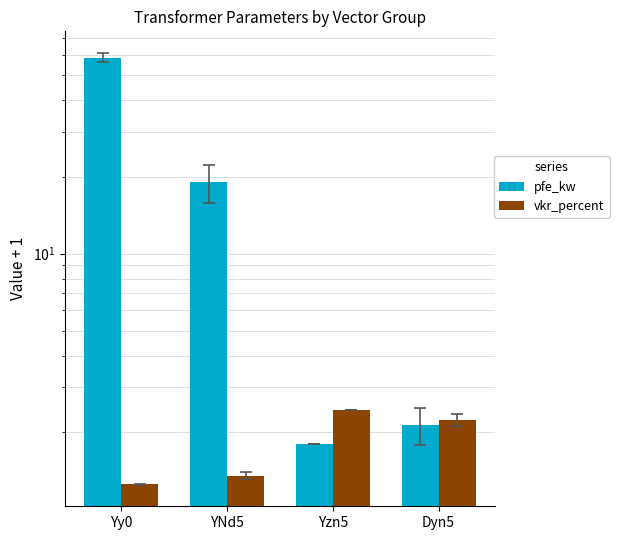

List the labels in order of pfe_kw value, largest first.

Yy0, YNd5, Dyn5, Yzn5